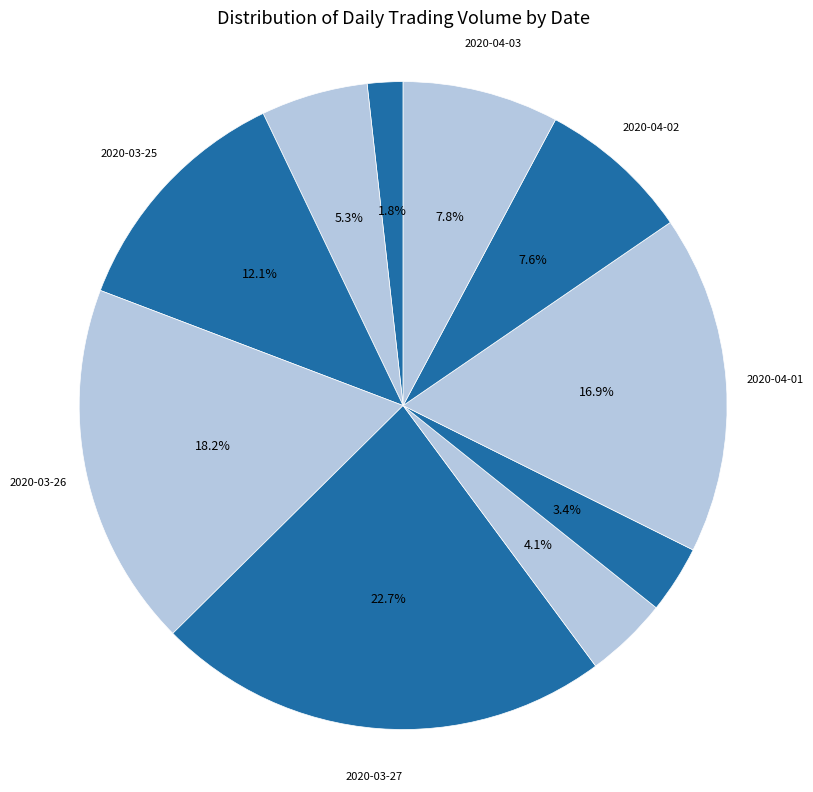

To the nearest percent, what is the average slice percentage?

10%